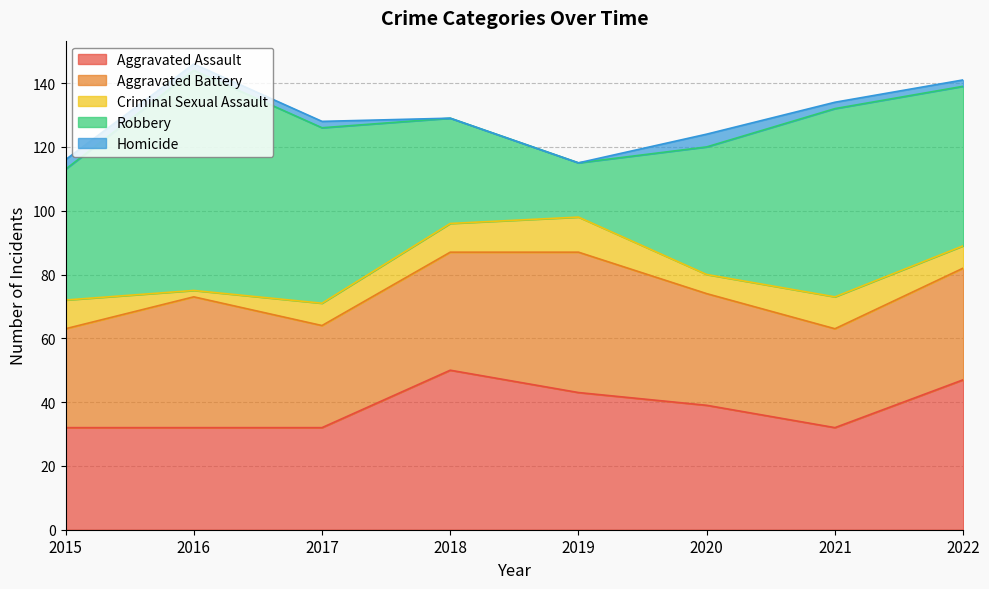

Does the chart display data point markers on the line(s)?

No